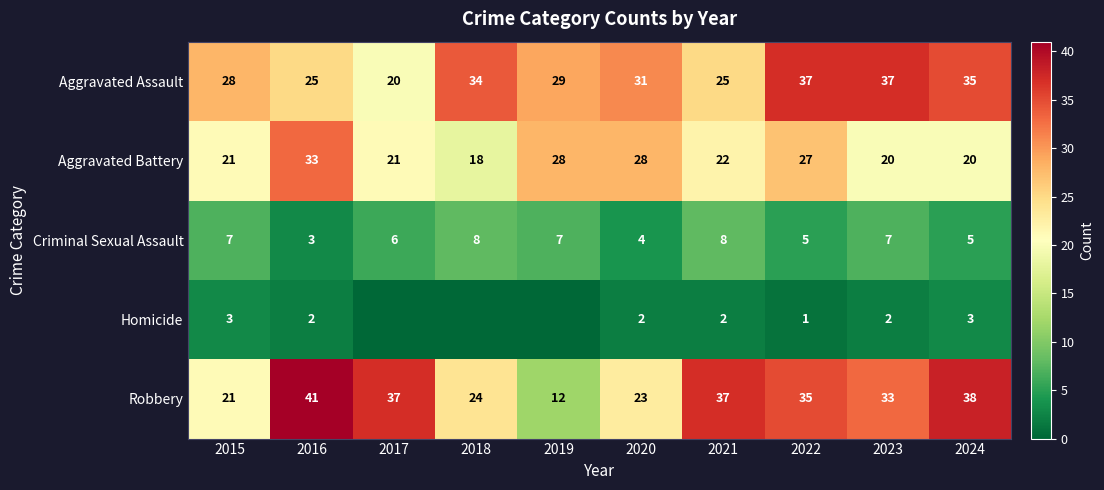

Count the number of data series in this chart.

5